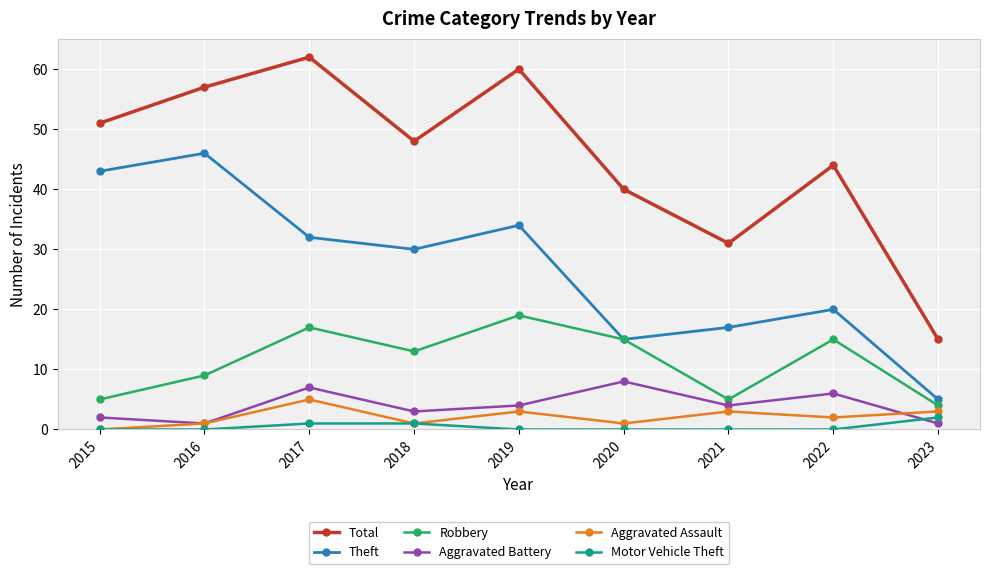

At which category is the sum across all series the highest?

2017